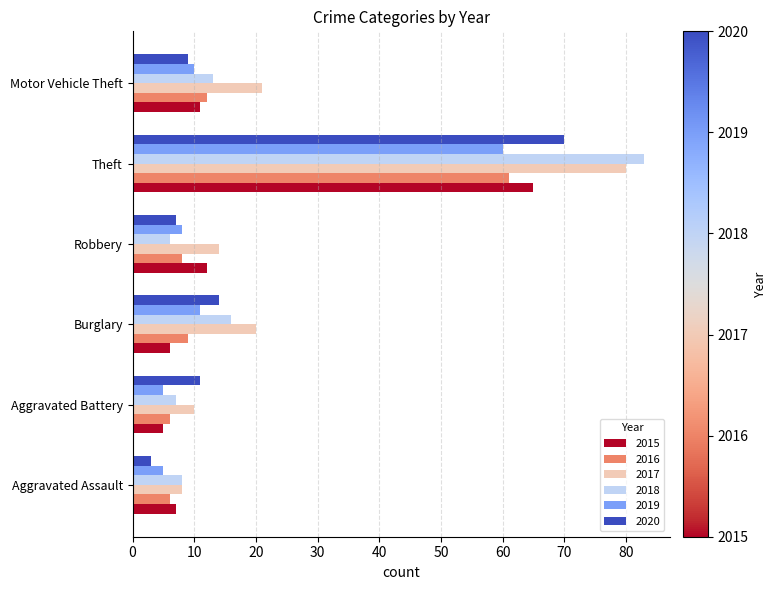

Which series has the largest range (max minus min)?

2018